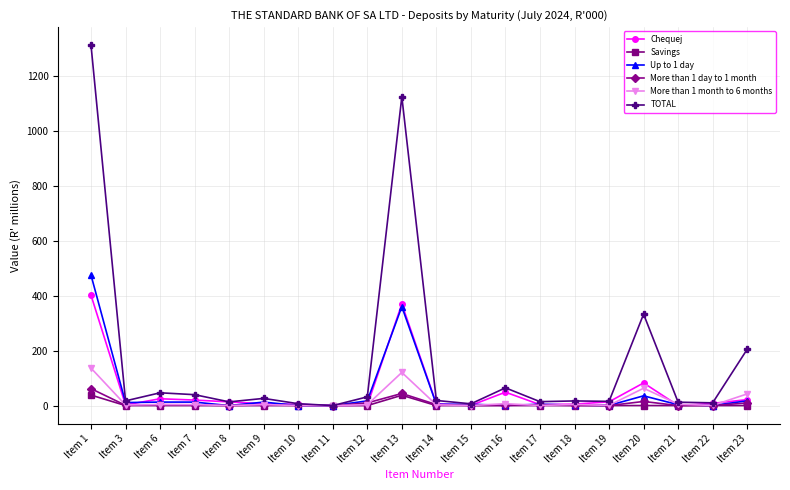

At which label does Up to 1 day reach its peak?

Item 1